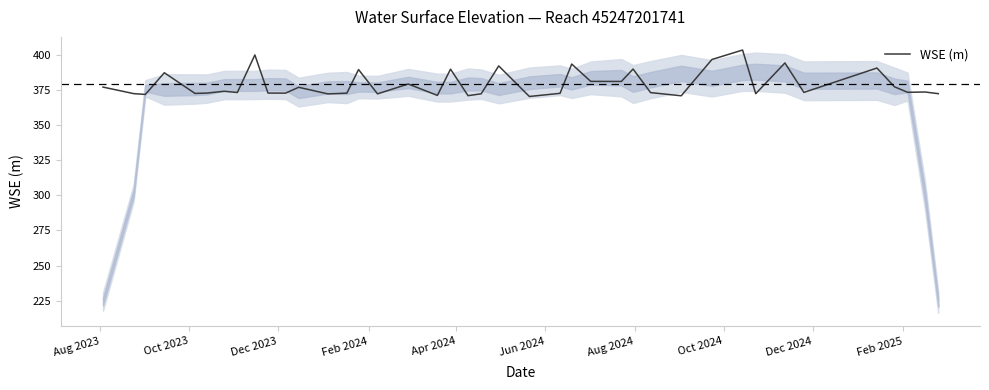

What is the greatest value displayed?

403.5